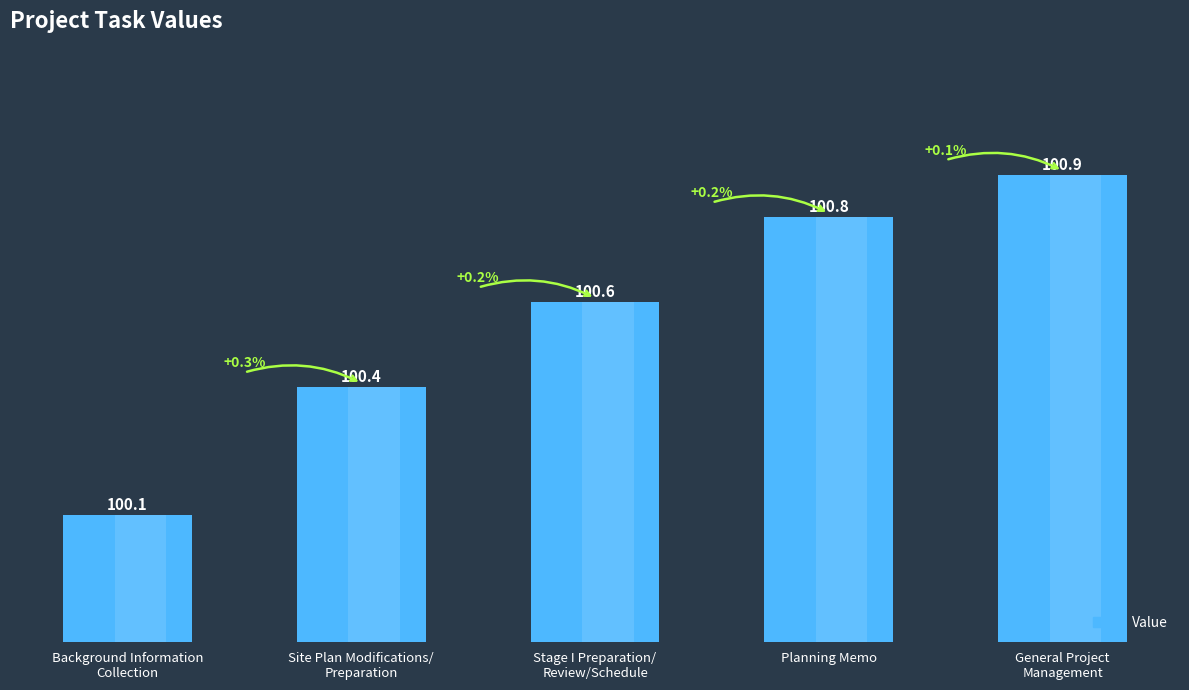

What is the smallest value displayed?

100.1